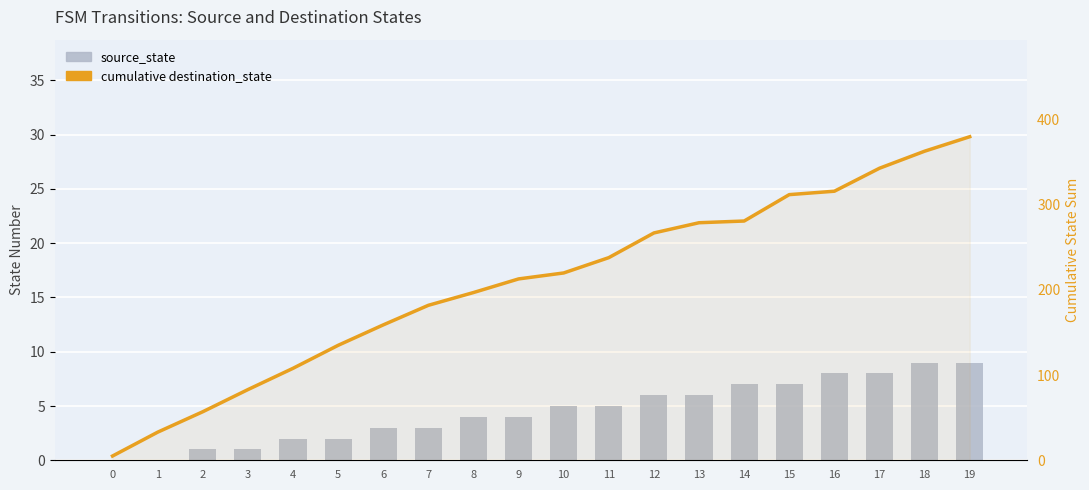

Are the bars horizontal?

No